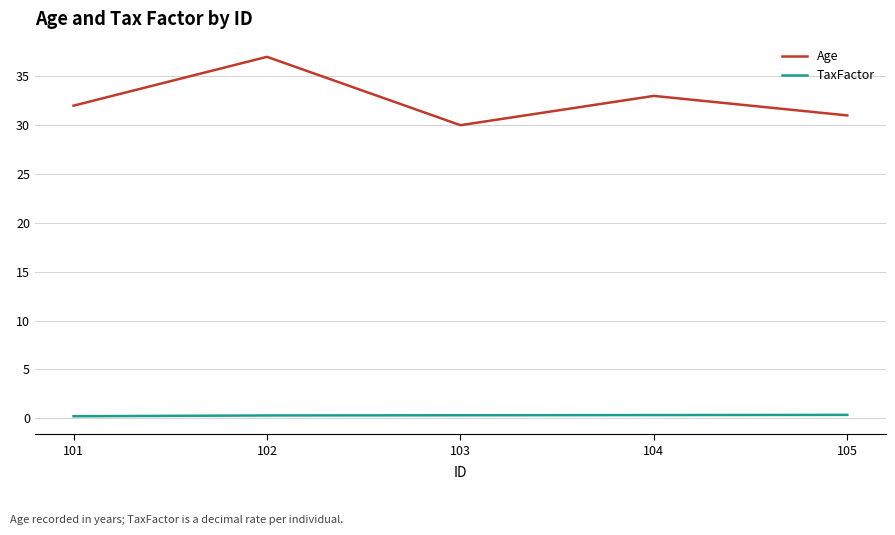

At which category is the sum across all series the highest?

102